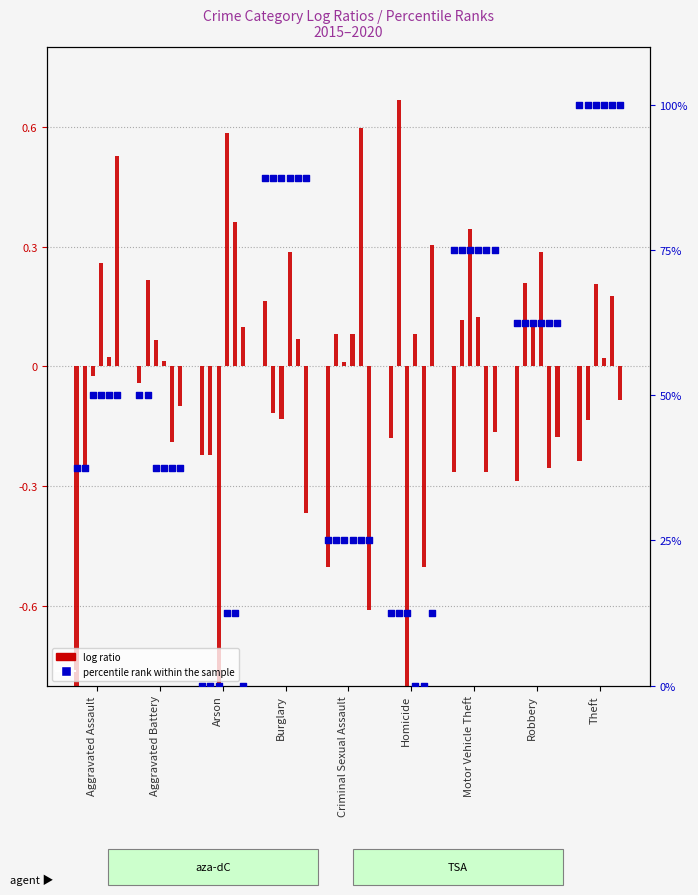

What are all the series names shown in the legend?

log ratio, percentile rank within the sample